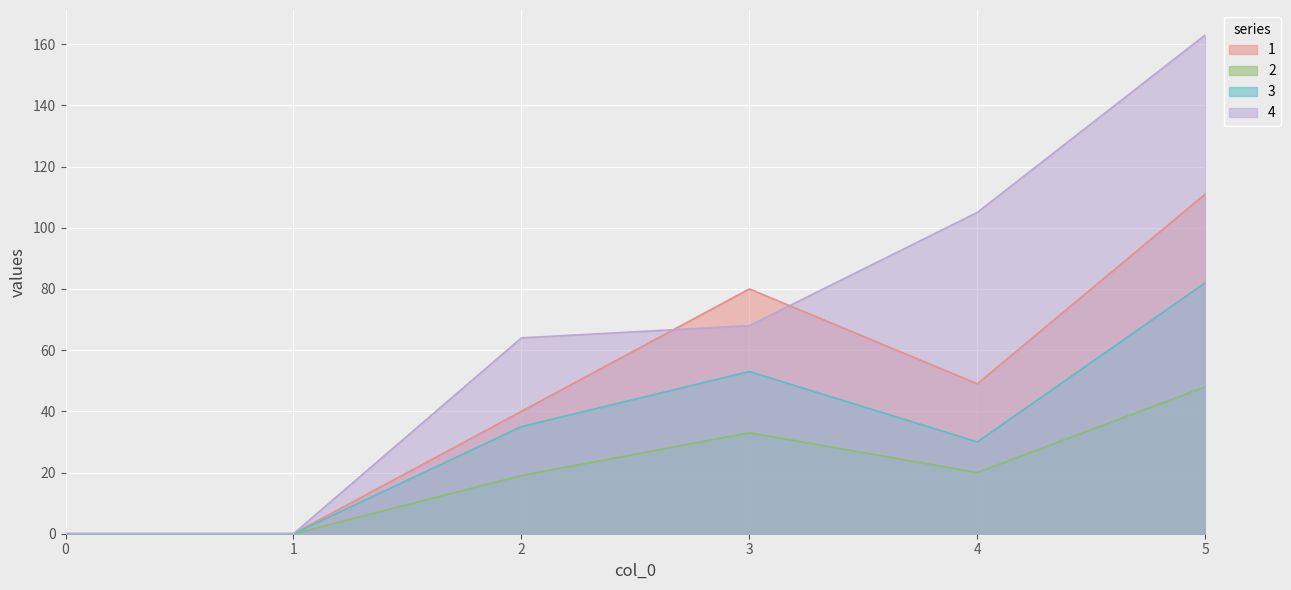

What is the value of the 1 point at the 6th from the left?

111